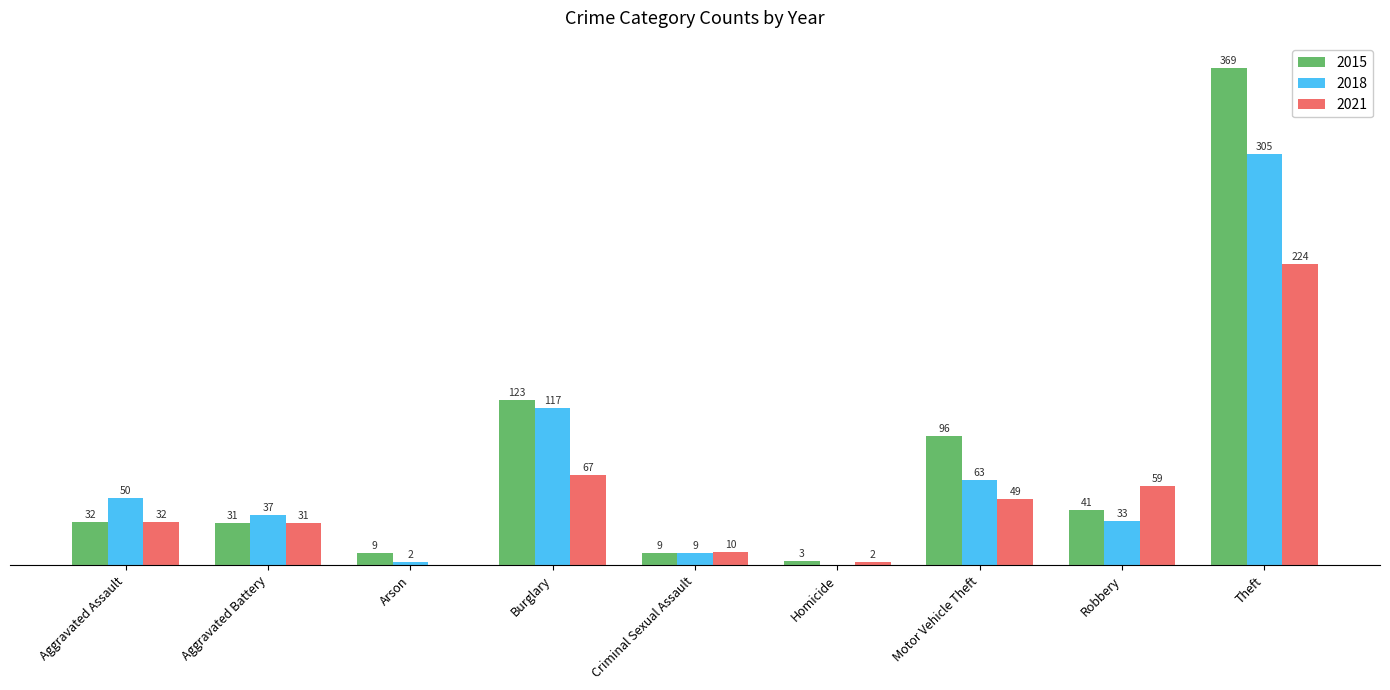

At which category is the sum across all series the highest?

Theft